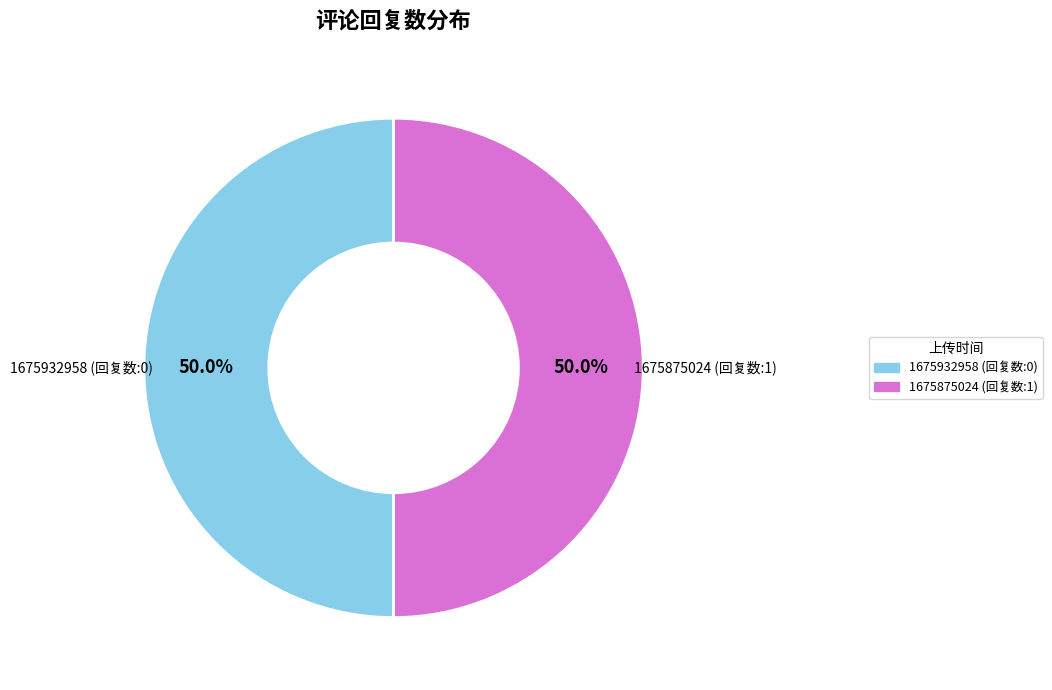

Do 1675932958 and 1675875024 together represent more than half of the pie?

Yes